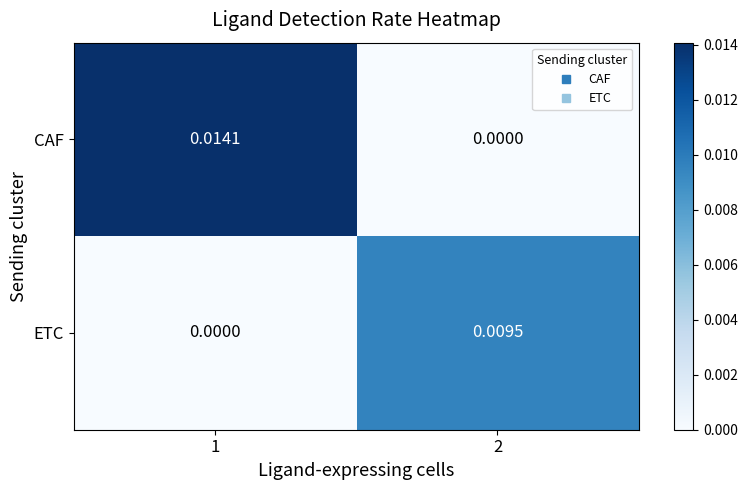

At 1, list the series in order from largest to smallest.

CAF, ETC